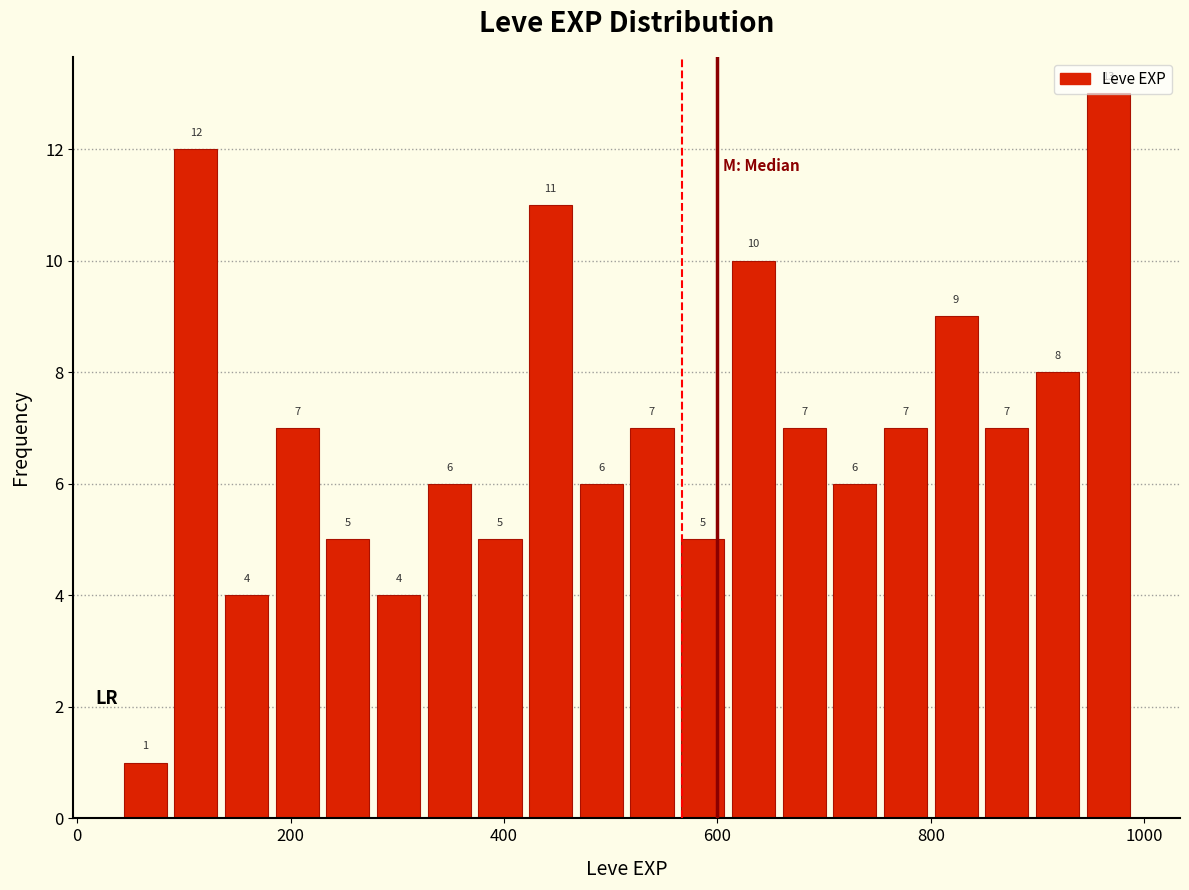

Read against the x-axis, roughly where is the centre of the tallest bar?

960